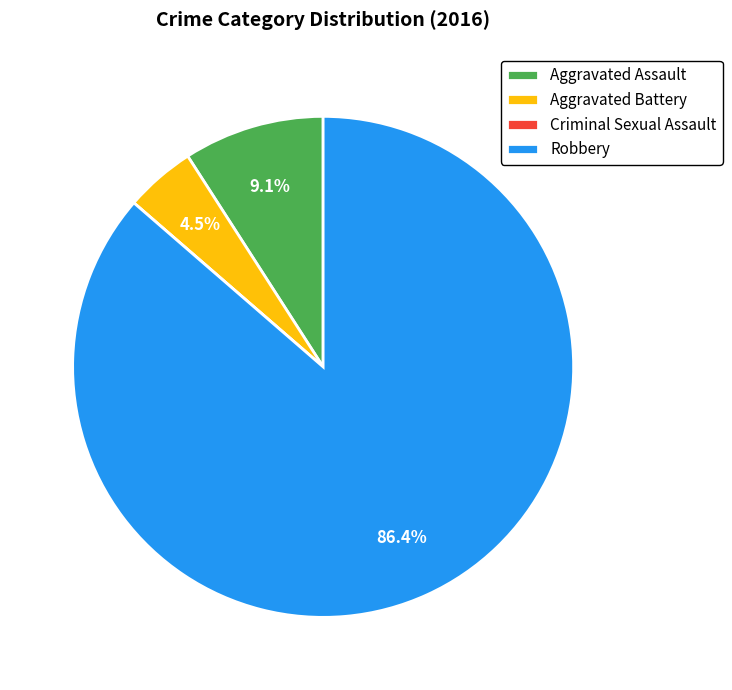

To the nearest percent, what portion does Aggravated Assault represent?

9%